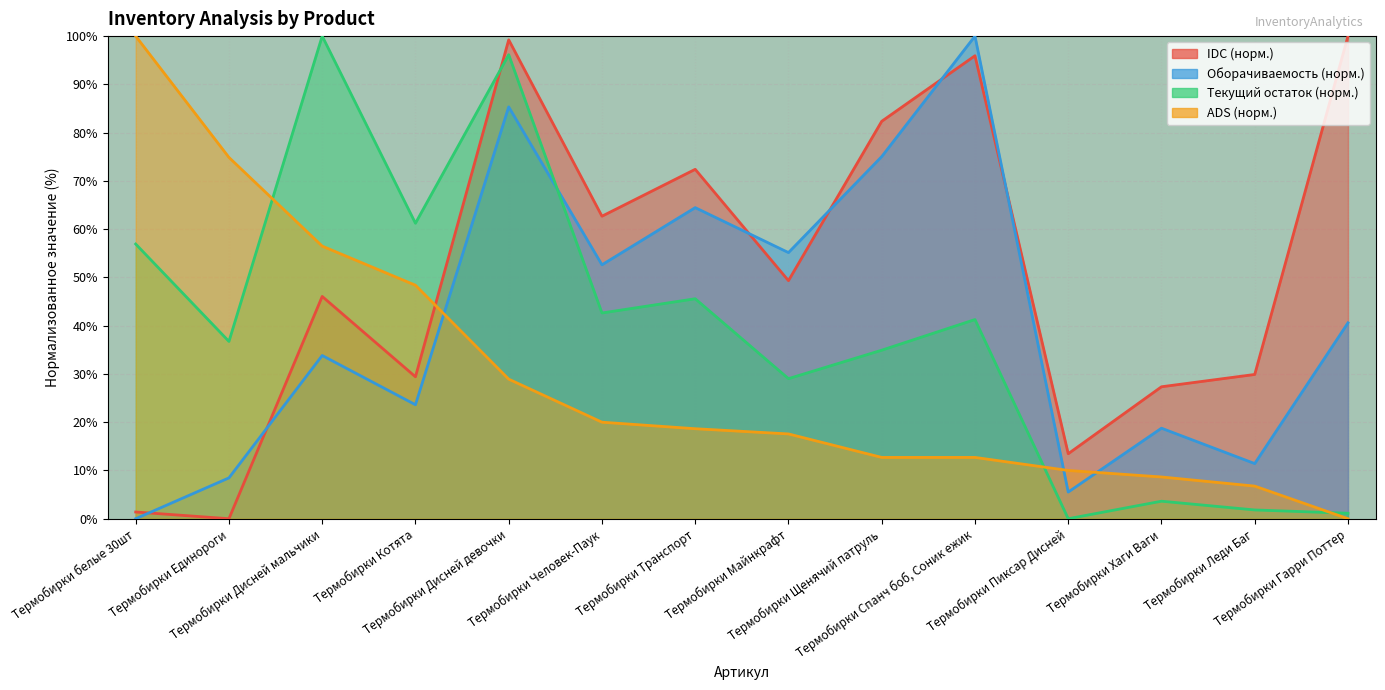

The Оборачиваемость series shows 2.5 at Термобирки Леди Баг. True or false?

False